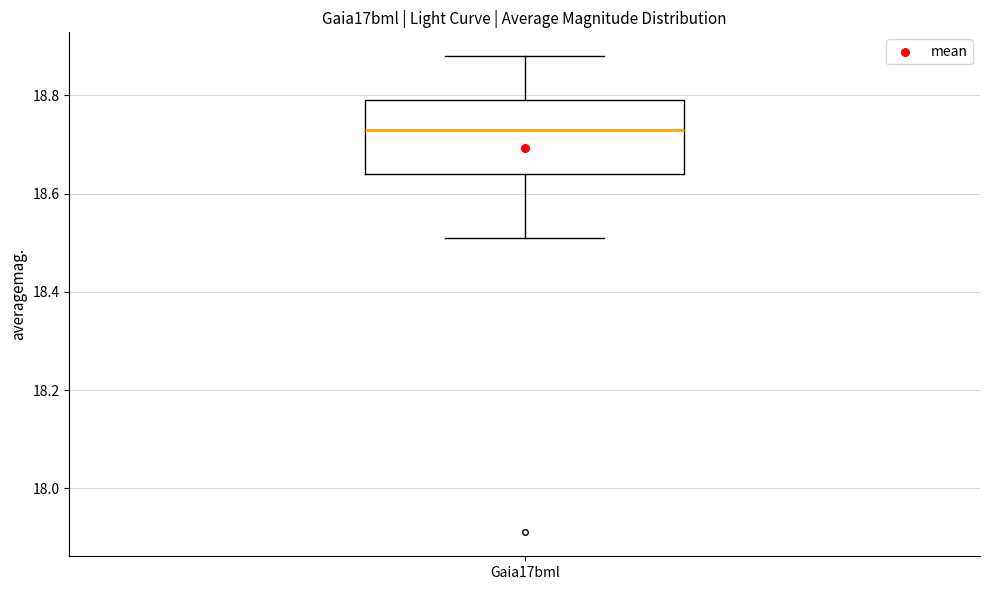

Transcribe this box plot: give where the median line is, the range the box spans, and where the two whiskers end, as read against the y-axis. The values are not printed on the chart, so give them approximately, as read against the axis.

median 18.74, box 18.64 to 18.80, whiskers 18.52 to 18.88